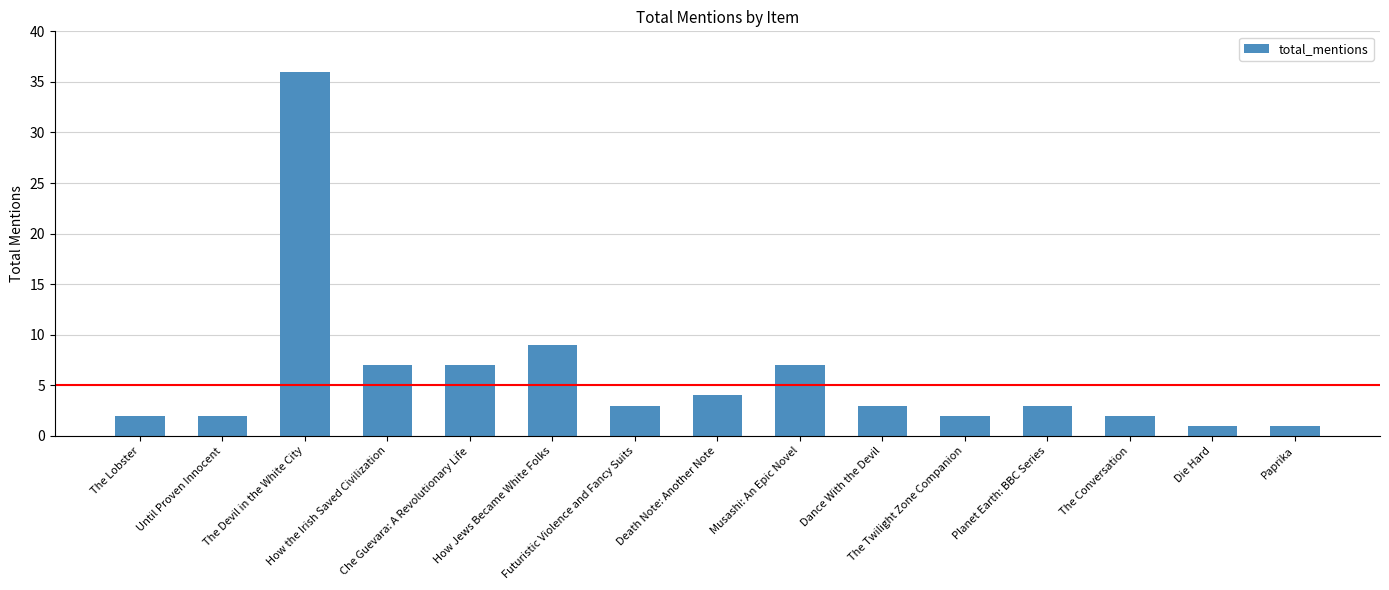

What is the difference between the maximum and minimum values?

35